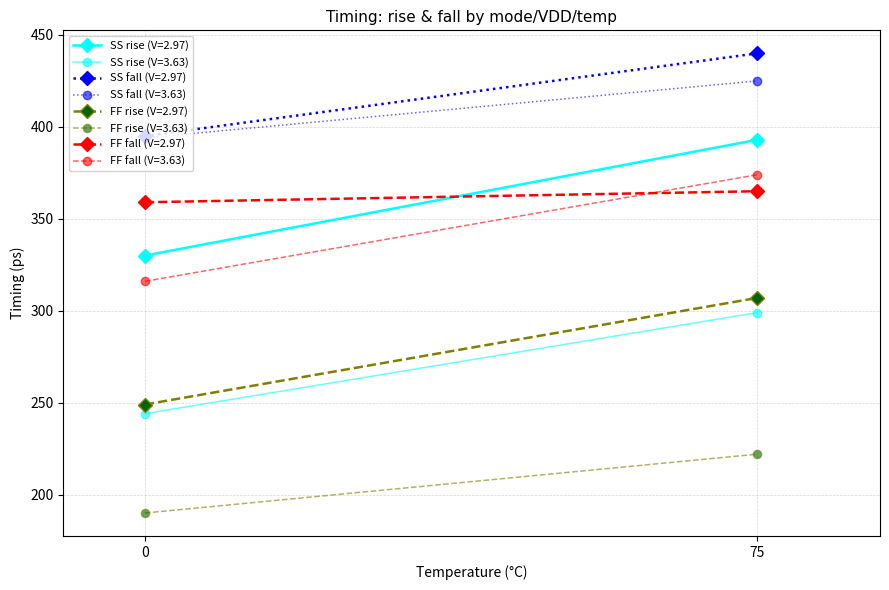

True or false: FF rise and SS fall cross at least once.

False